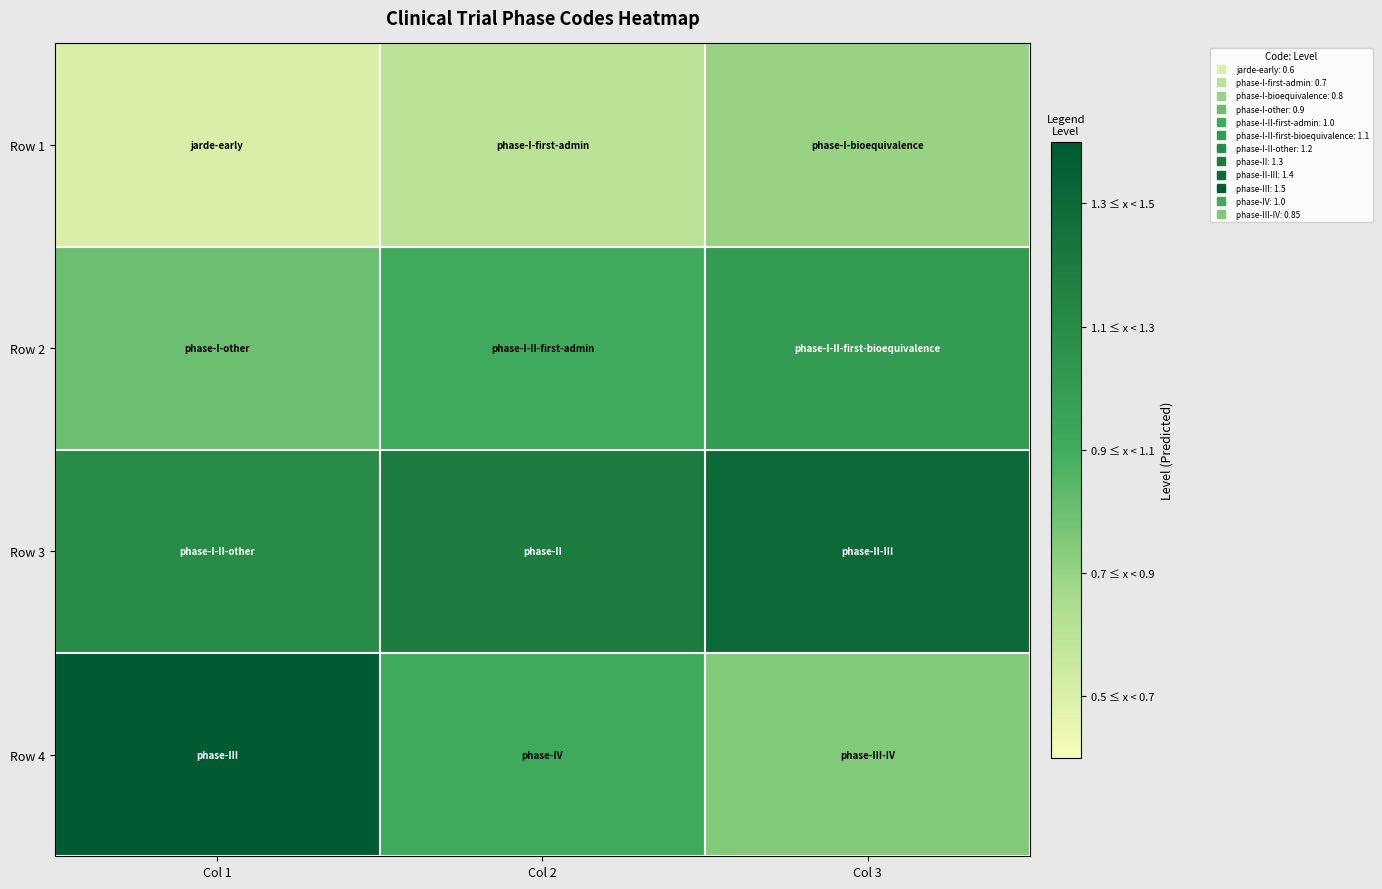

Rank the series at Col 3 from lowest to highest value.

Row 1, Row 4, Row 2, Row 3